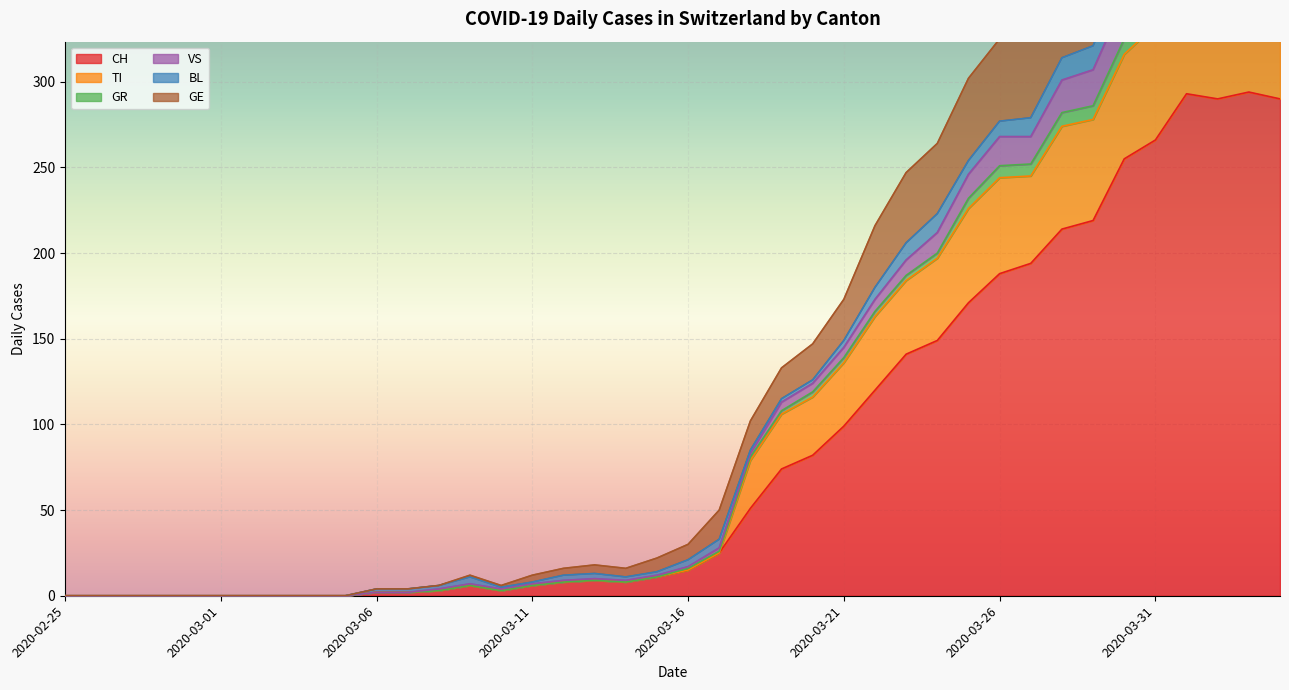

True or false: CH has a value of -142 at 2020-02-25.

False